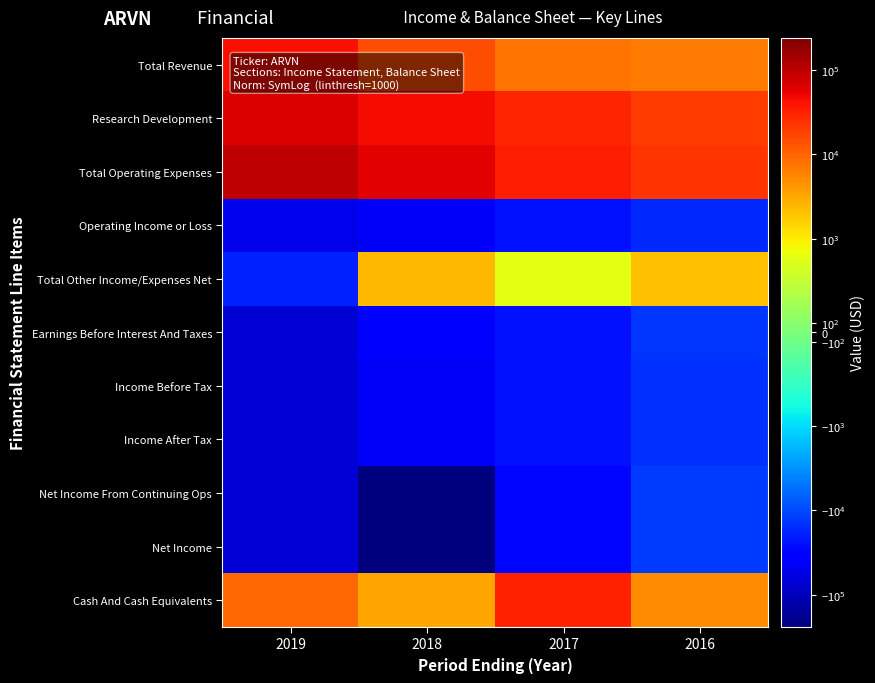

List the series in order of their peak value, highest first.

Total Operating Expenses, Research Development, Total Revenue, Cash And Cash Equivalents, Total Other Income/Expenses Net, Net Income From Continuing Ops, Net Income, Earnings Before Interest And Taxes, Income Before Tax, Income After Tax, Operating Income or Loss